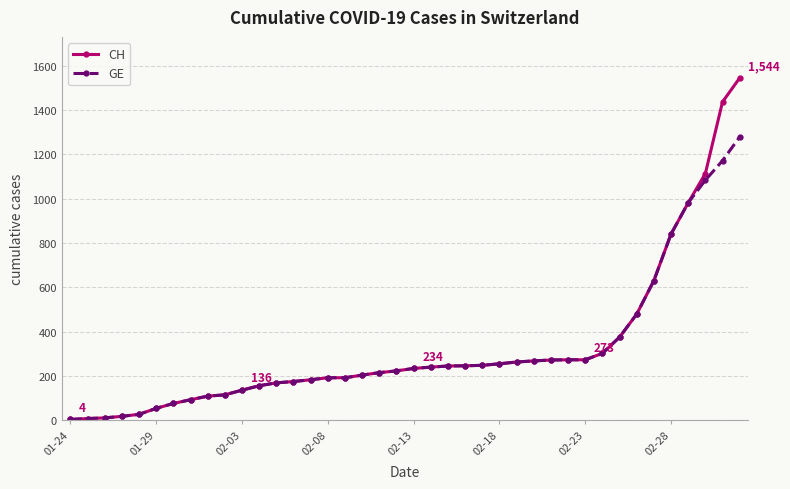

What is the maximum value for CH?

1544